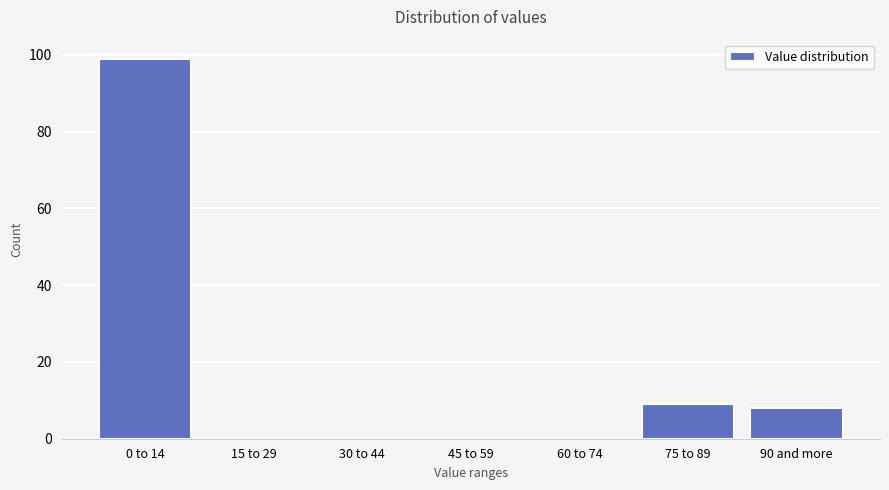

Reading left to right, extract all data points from this chart.

0 to 14=99	15 to 29=0	30 to 44=0	45 to 59=0	60 to 74=0	75 to 89=9	90 and more=8